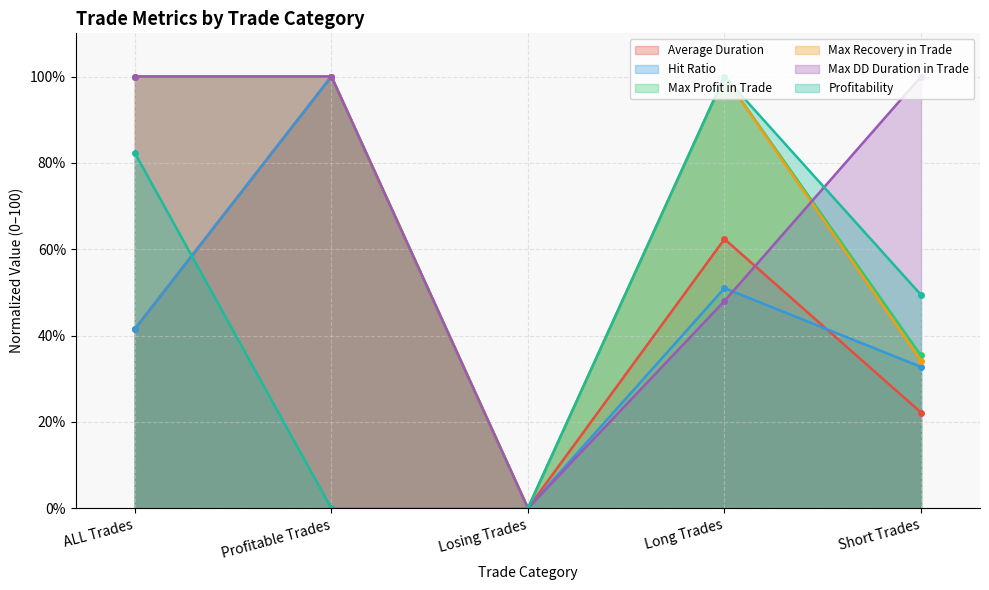

Is it true that Average Duration equals 58.3 at Profitable Trades?

False